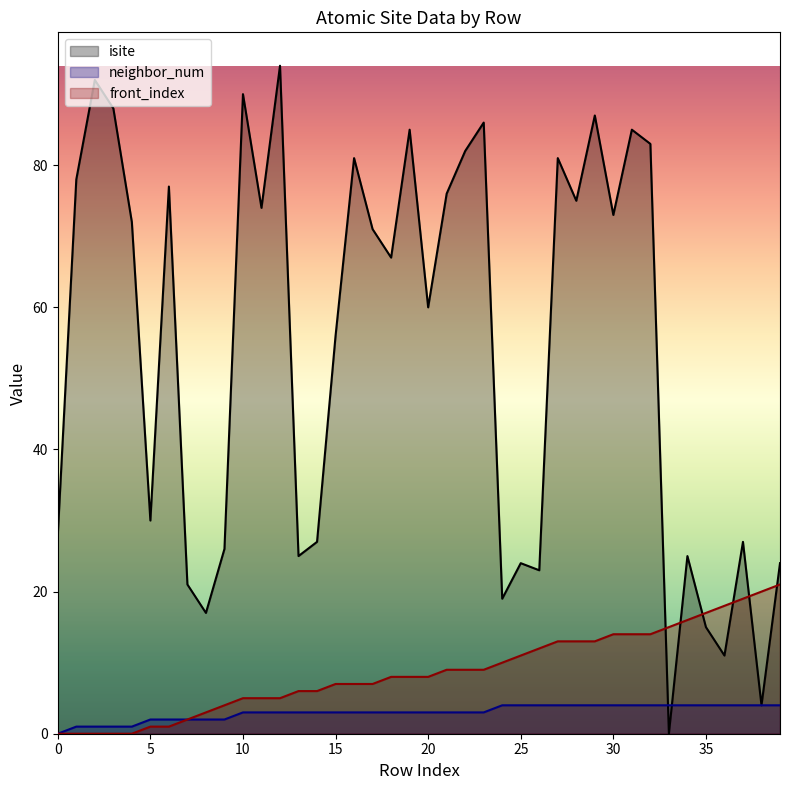

Between 9 and 11, which series saw the biggest shift?

isite